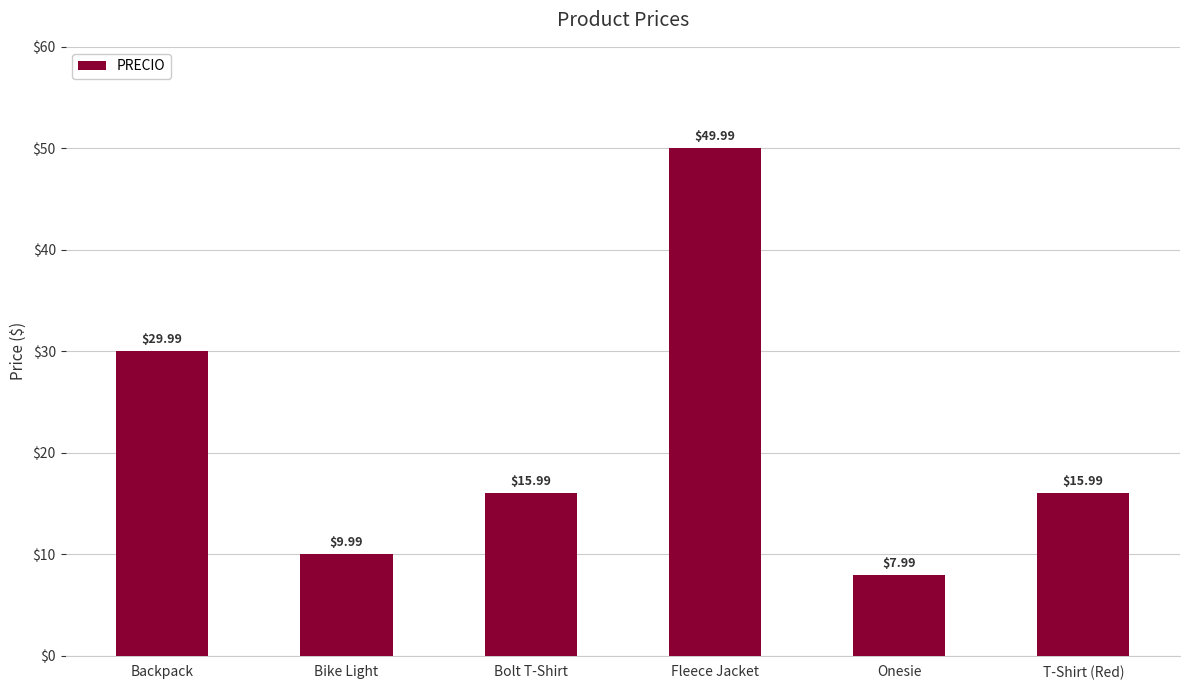

What is the minimum value shown in the chart?

8.0